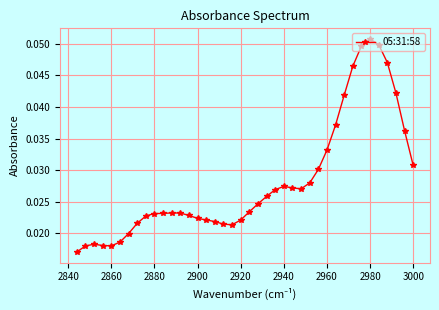

How many values are between 0 and 1?

40